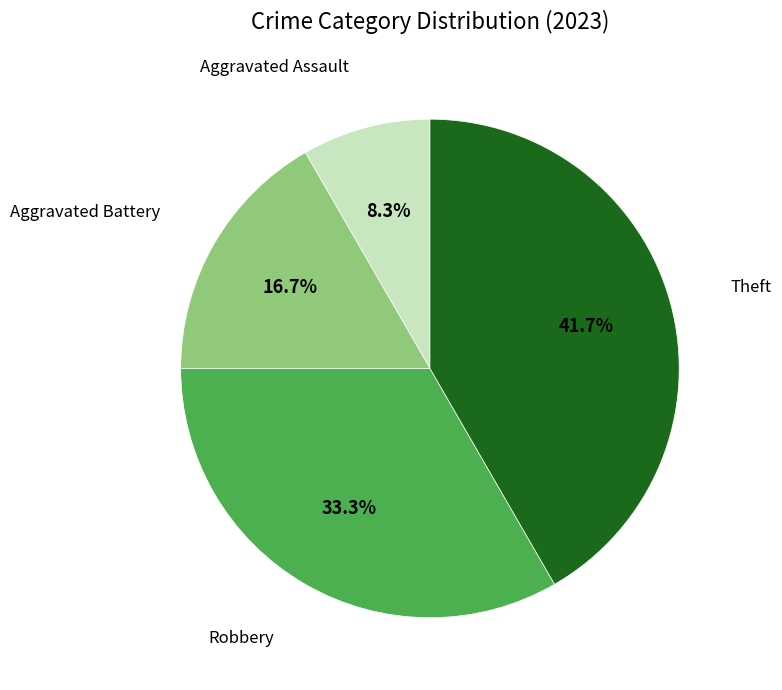

Count the number of slices in the pie.

4